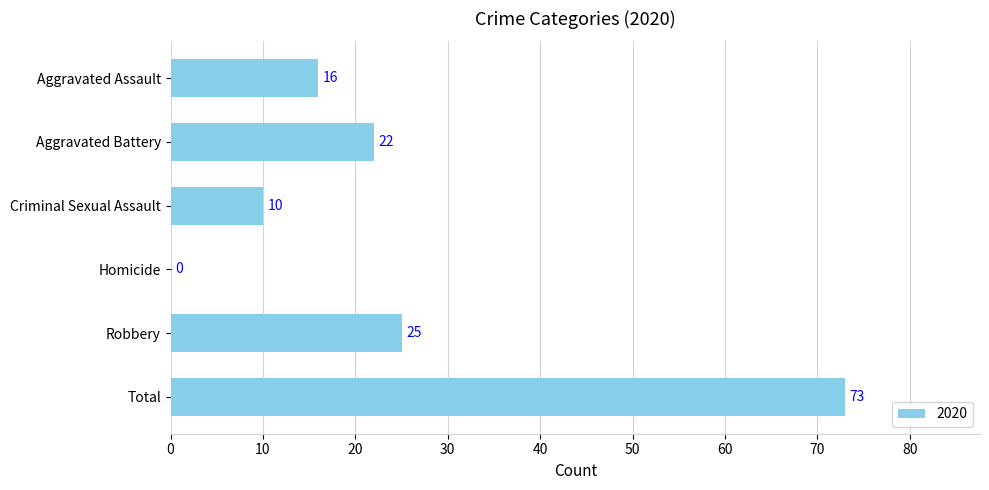

The value at Aggravated Assault is 5. True or false?

False